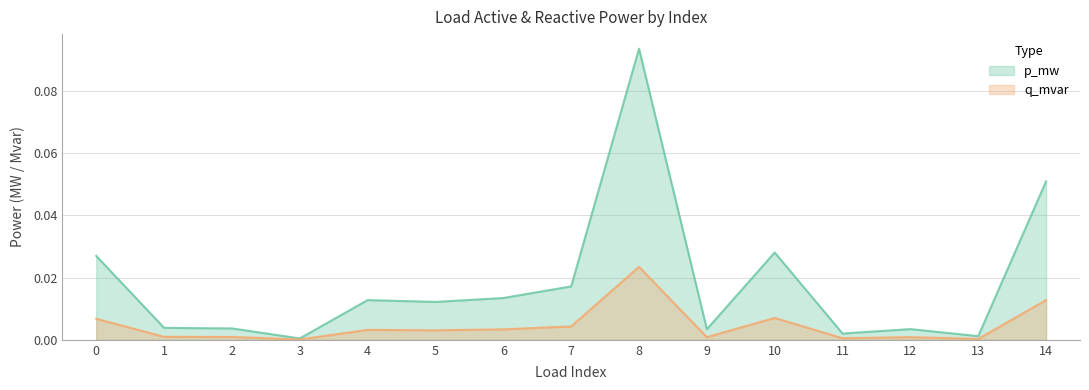

Which series changed the most between 2 and 5?

p_mw